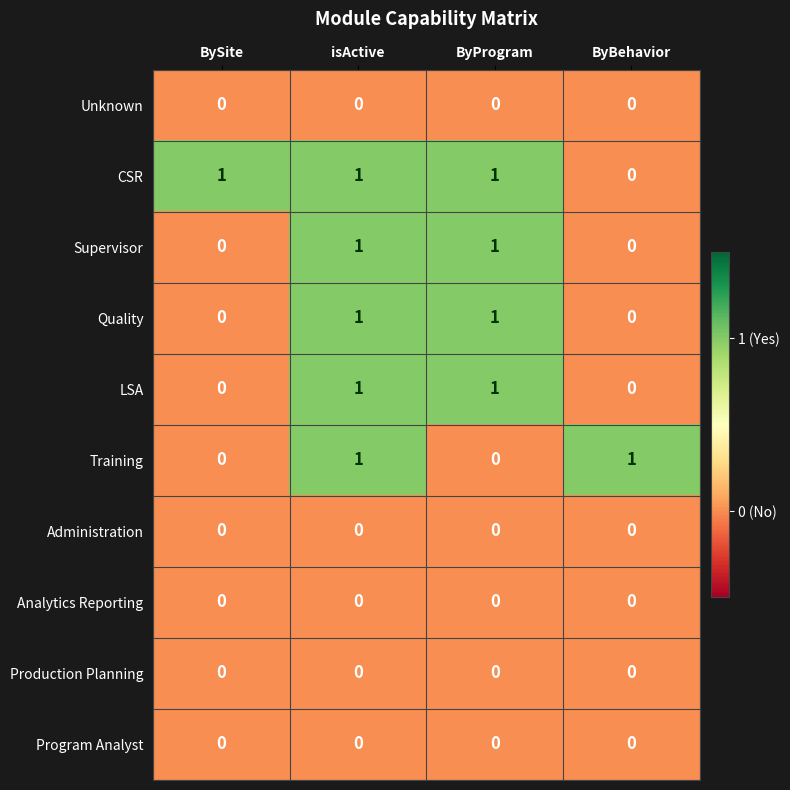

How many categories are shown in the chart?

4